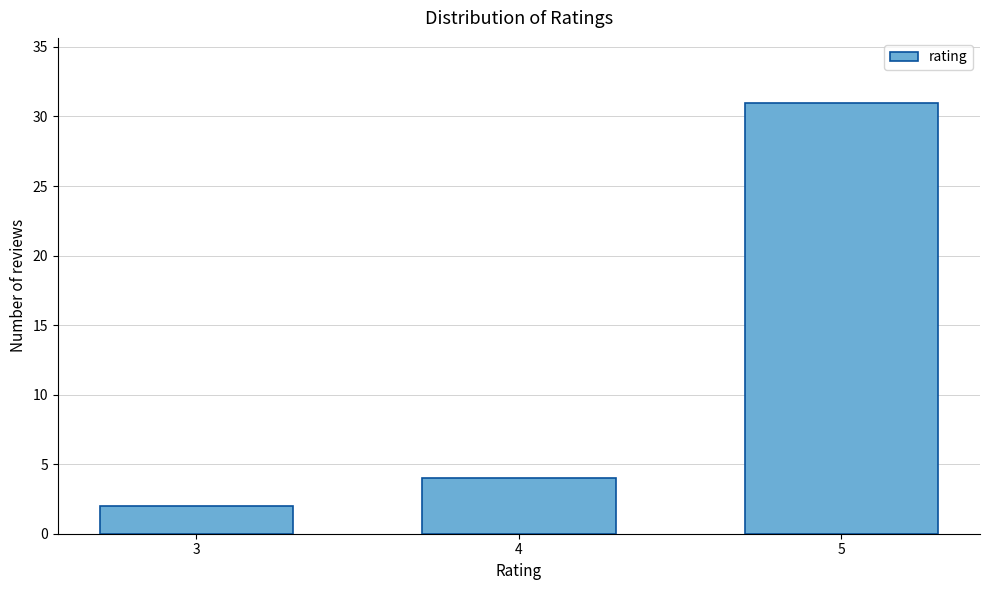

Reading left to right, transcribe all the data shown in this chart.

3=2	4=4	5=31